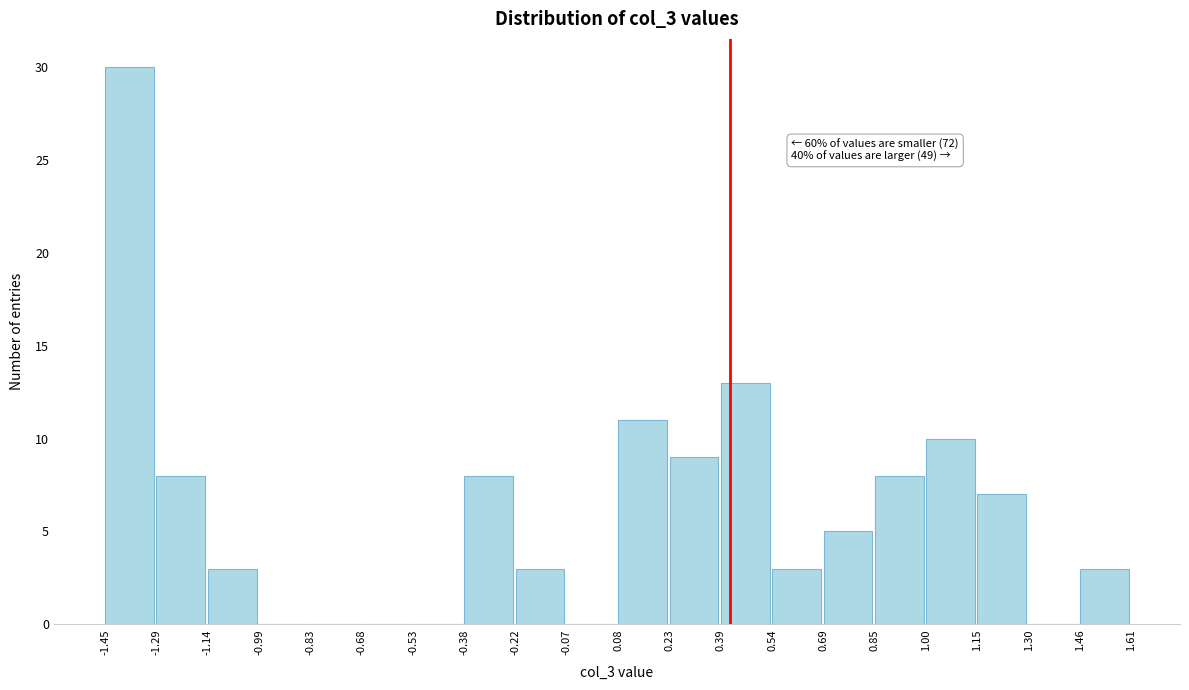

Which range on the x-axis has the tallest bar?

-1.45 to -1.29